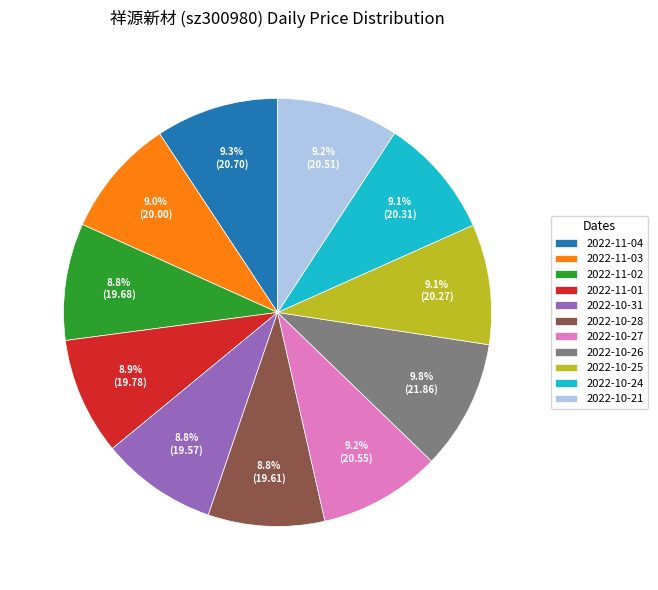

To the nearest percent, what portion does 2022-11-04 represent?

9%